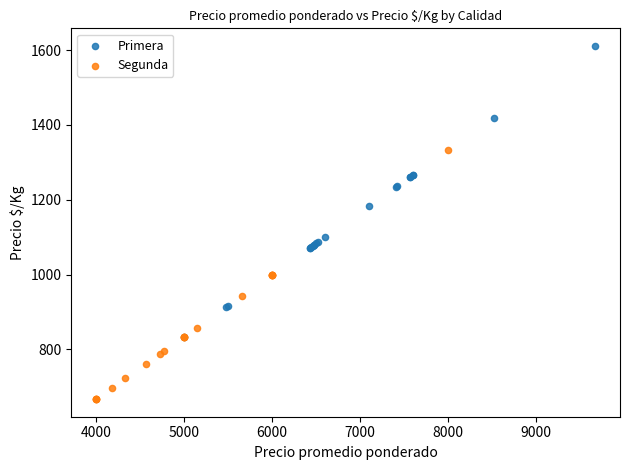

Which series reaches the minimum Y coordinate?

Segunda